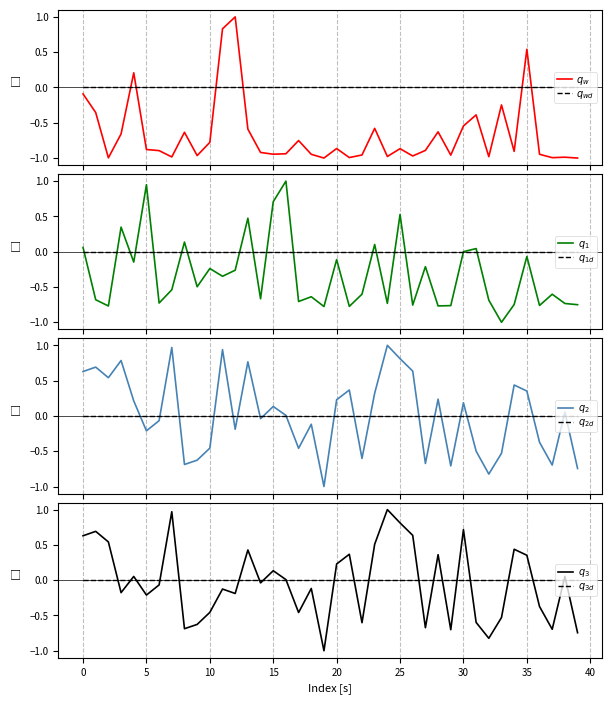

What position from the right is 20?

20